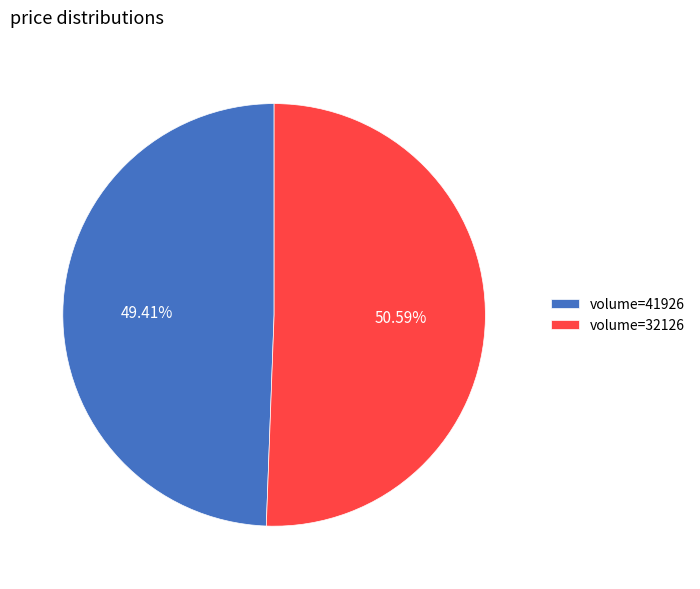

Is there a majority slice in this chart?

Yes